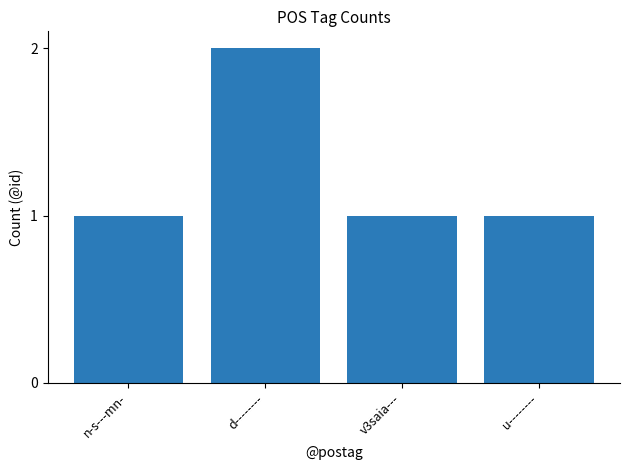

Reading left to right, what are all the values shown in this chart?

1	2	1	1